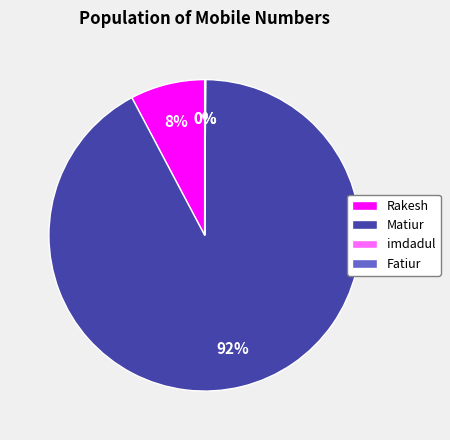

To the nearest percent, what percentage of the pie is Matiur?

92%